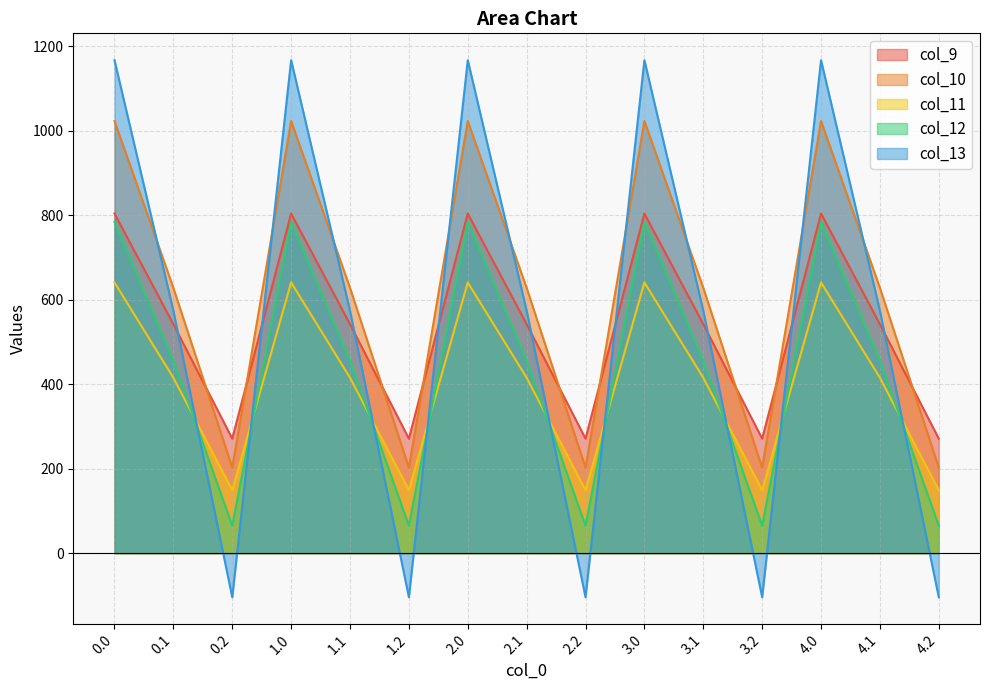

What is the difference between the second highest and minimum values in the col_11 series?

491.8